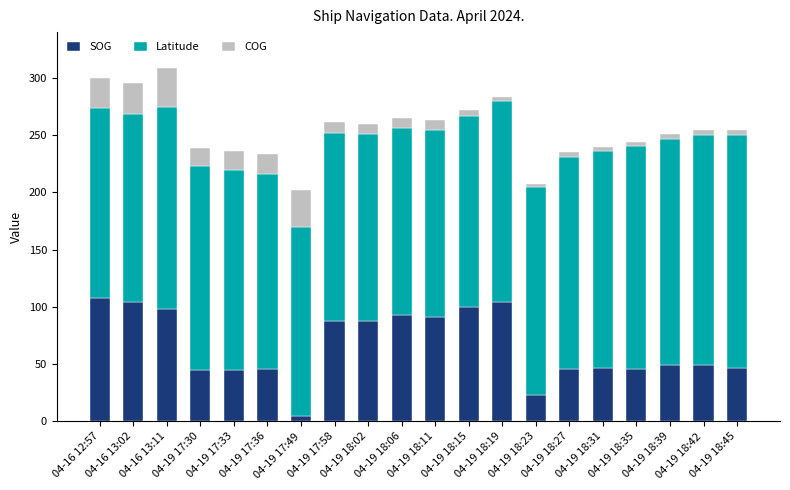

What is the highest value of the SOG series?

108.0